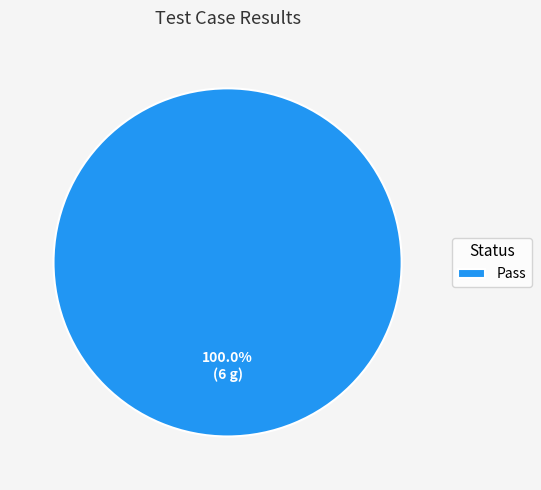

What is the majority slice?

Pass